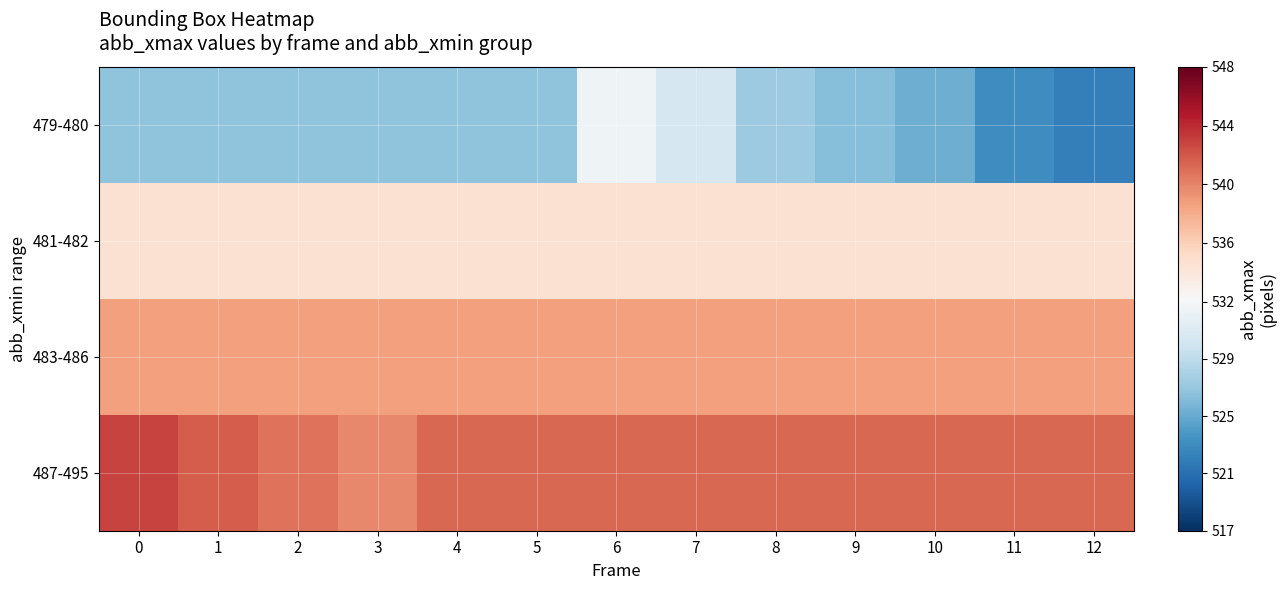

Which has a higher value, 7 or 4?

7